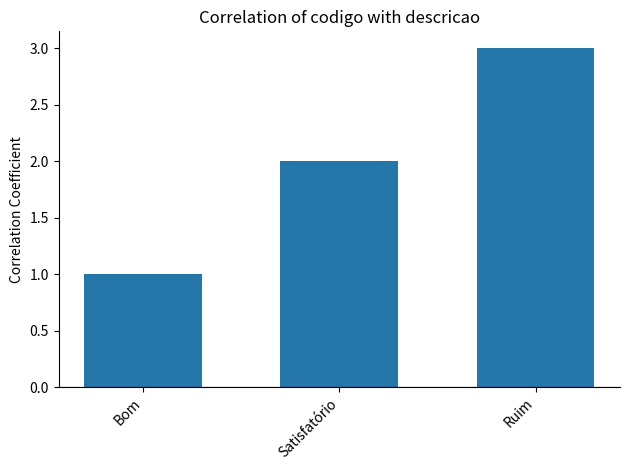

Between Satisfatório and Bom, which is larger?

Satisfatório